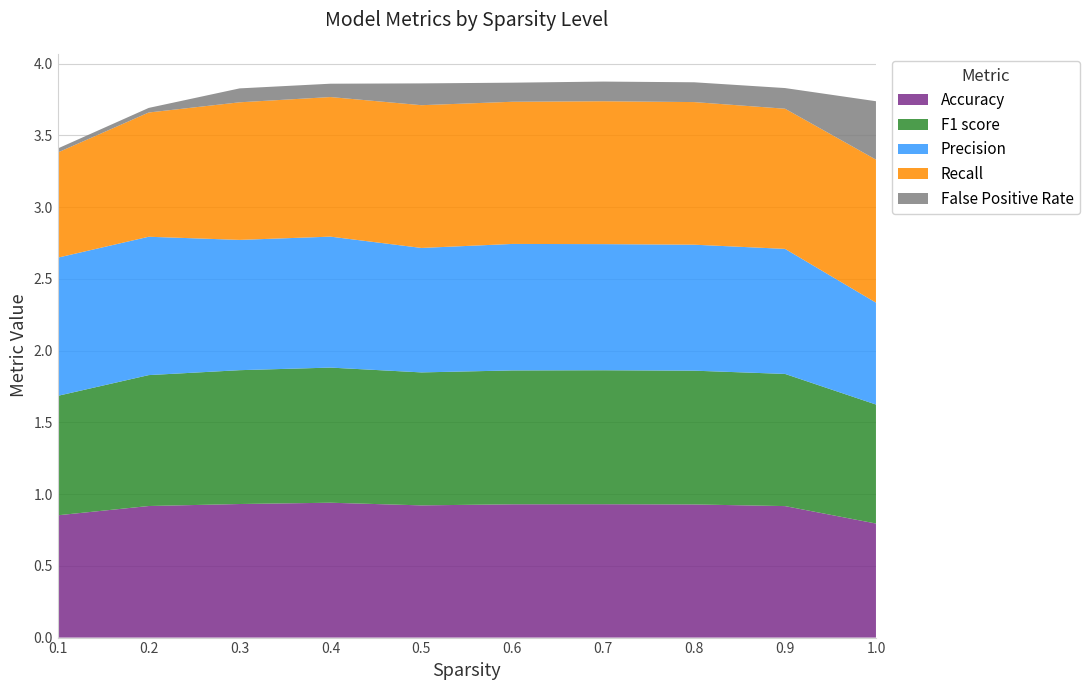

Reading left to right, extract all data points from this chart.

Accuracy: 0.9	0.9	0.9	0.9	0.9	0.9	0.9	0.9	0.9	0.8
F1 score: 0.8	0.9	0.9	0.9	0.9	0.9	0.9	0.9	0.9	0.8
Precision: 1.0	1.0	0.9	0.9	0.9	0.9	0.9	0.9	0.9	0.7
Recall: 0.7	0.9	1.0	1.0	1.0	1.0	1.0	1.0	1.0	1.0
False Positive Rate: 0.0	0.0	0.1	0.1	0.2	0.1	0.1	0.1	0.1	0.4